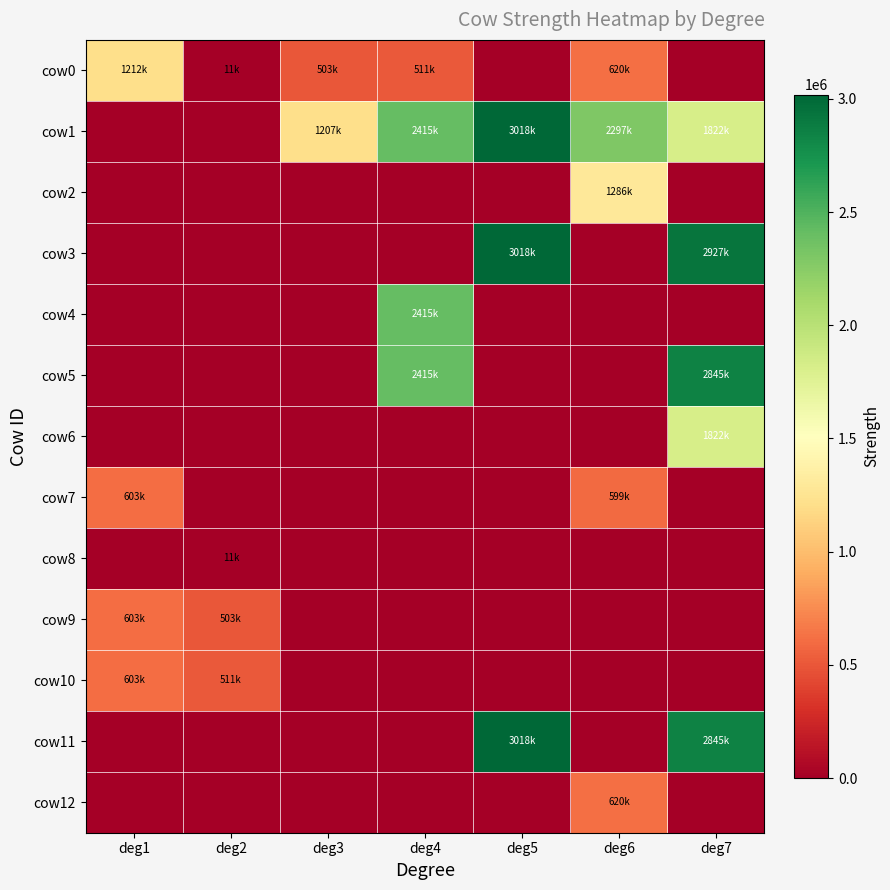

At which category does the chart reach its minimum across all series?

deg5